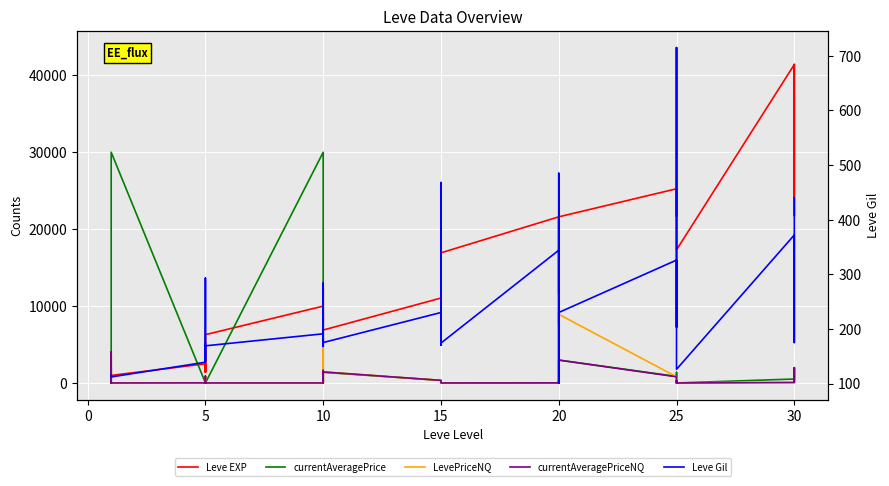

Reading right to left, extract all data points from this chart.

Leve EXP: 41410.0	21740.0	41410.0	41410.0	17310.0	43600.0	36390.0	26160.0	21650.0	25250.0	21600.0	7710.0	21600.0	17120.0	11560.0	21600.0	16920.0	16920.0	22790.0	14920.0	22790.0	11040.0	6880.0	8930.0	7880.0	12030.0	8930.0	9990.0	6280.0	3600.0	1420.0	5220.0	1420.0	2490.0	980.0	800.0	1330.0	1330.0	2040.0	800.0
currentAveragePrice: 155.6	1983.3	463.0	511.8	0.0	0.0	335.4	0.0	1380.2	849.0	2975.0	0.0	78.6	264.2	0.0	13.0	0.0	0.0	0.0	0.0	0.0	335.4	1385.2	0.0	2346.9	0.0	1634.4	30001.0	0.0	0.0	873.7	0.0	62.5	13.1	30001.0	285.5	3536.2	142.6	0.0	2569.8
LevePriceNQ: 199.0	1983.3	1357.3	126.7	0.0	0.0	335.4	0.0	223.8	798.9	8925.0	0.0	235.8	264.2	0.0	13.0	0.0	0.0	0.0	0.0	0.0	335.4	1433.3	0.0	1635.0	0.0	4903.3	0.0	0.0	0.0	873.7	0.0	26.0	28.3	0.0	858.7	4043.4	133.0	0.0	749.7
currentAveragePriceNQ: 199.0	1983.3	452.4	42.2	0.0	0.0	335.4	0.0	223.8	798.9	2975.0	0.0	78.6	264.2	0.0	13.0	0.0	0.0	0.0	0.0	0.0	335.4	1433.3	0.0	545.0	0.0	1634.4	0.0	0.0	0.0	873.7	0.0	26.0	9.4	0.0	286.2	4043.4	133.0	0.0	749.7
Leve Gil: 440.0	175.0	296.0	372.0	126.0	715.0	379.0	203.0	229.0	326.0	230.0	101.0	281.0	485.0	101.0	344.0	174.0	170.0	234.0	172.0	468.0	230.0	175.0	284.0	168.0	230.0	169.0	191.0	169.0	170.0	140.0	293.0	169.0	139.0	112.0	112.0	115.0	114.0	114.0	113.0